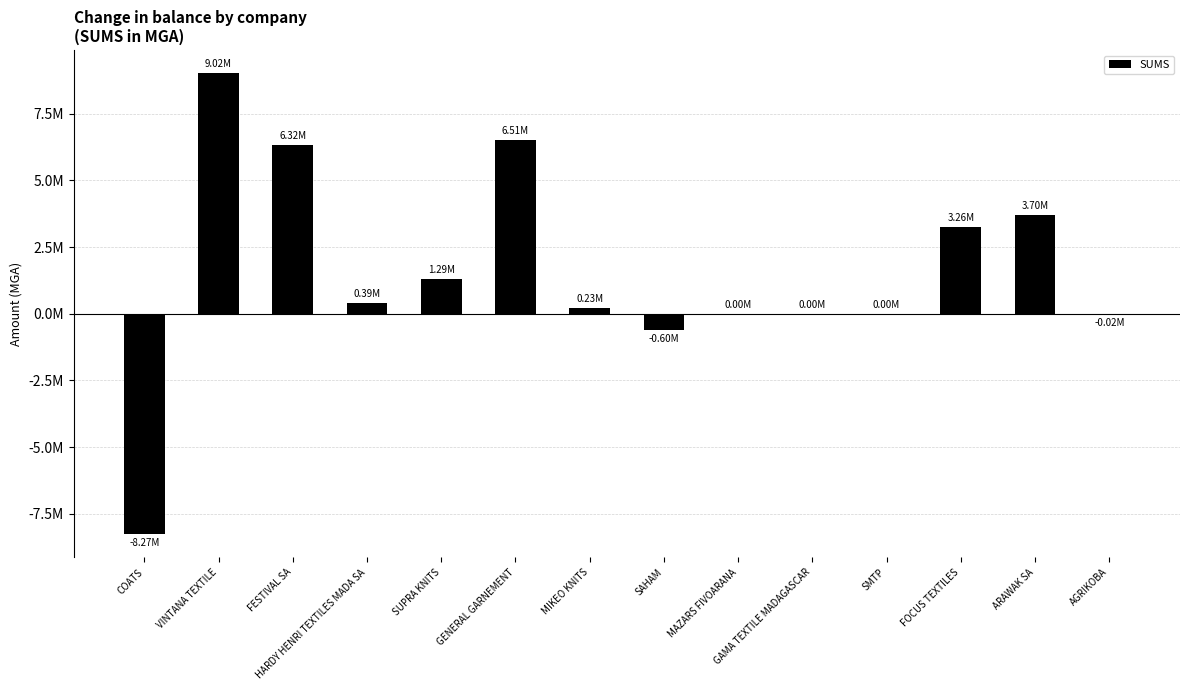

List the labels in order of value, smallest first.

COATS, SAHAM, AGRIKOBA, MAZARS FIVOARANA, GAMA TEXTILE MADAGASCAR, SMTP, MIKEO KNITS, HARDY HENRI TEXTILES MADA SA, SUPRA KNITS, FOCUS TEXTILES, ARAWAK SA, FESTIVAL SA, GENERAL GARNEMENT, VINTANA TEXTILE